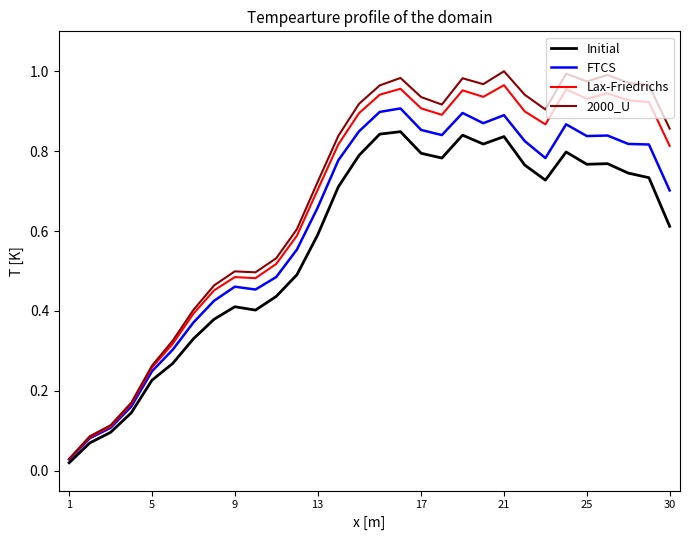

In FTCS, how many points are higher than both neighbors (excluding endpoints)?

6